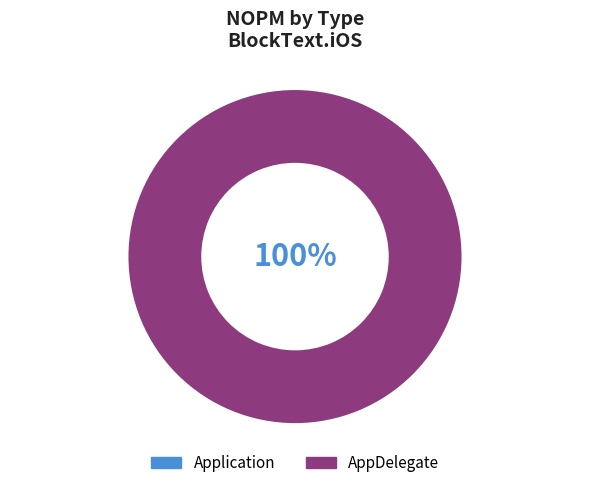

Is it true that AppDelegate is 99% of the pie?

False